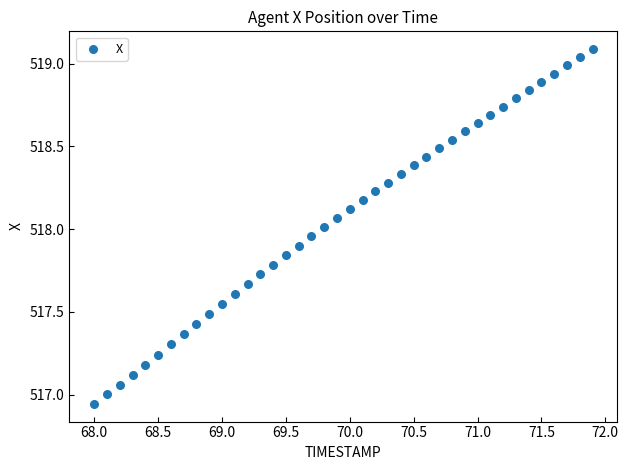

What is the range of Y values (max minus min)?

2.1